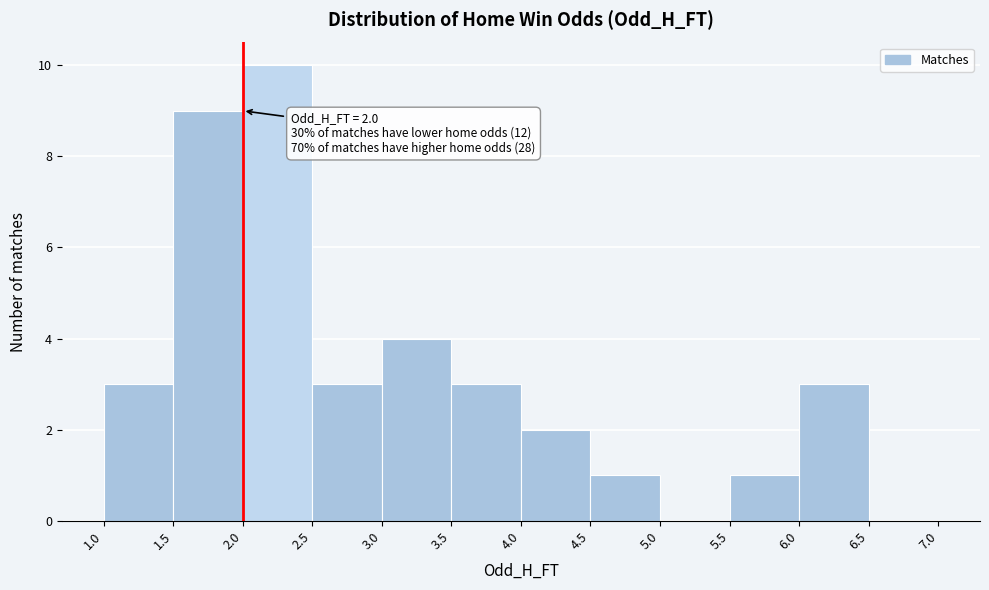

Which range on the x-axis has the tallest bar?

2.0 to 2.5